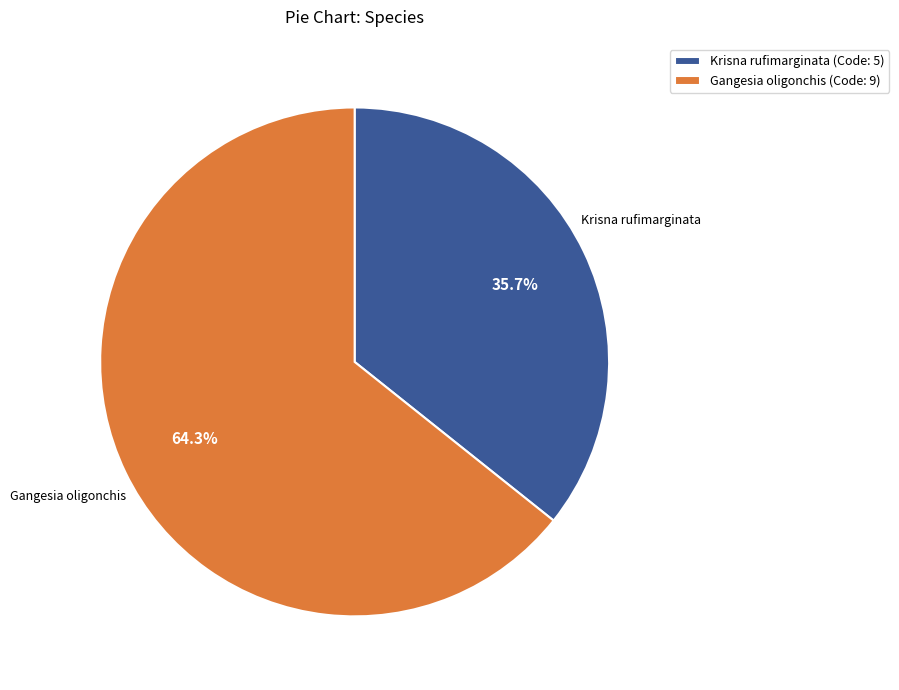

Approximately how many times larger is the value at Krisna rufimarginata compared to Gangesia oligonchis?

0.6